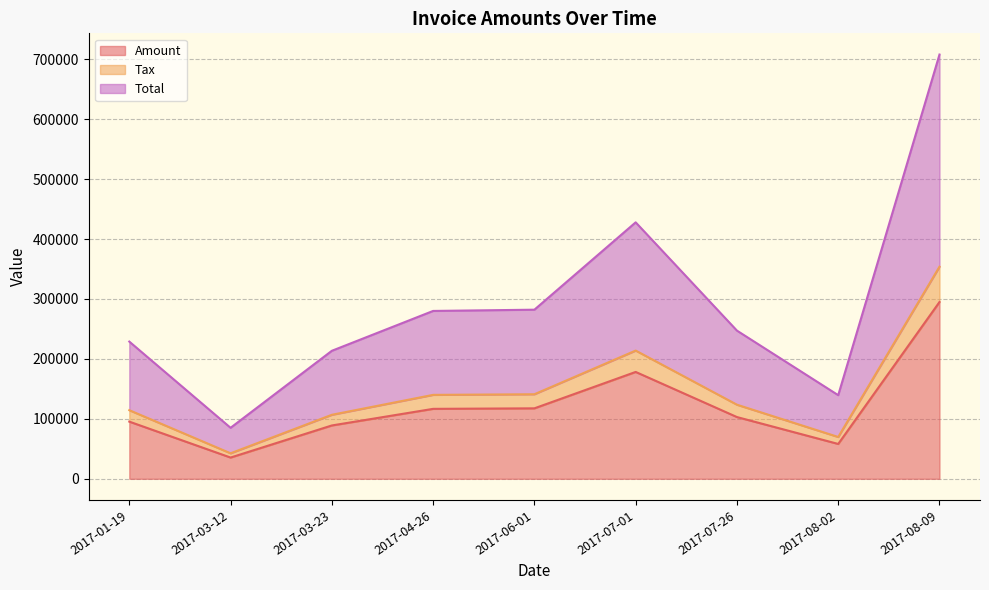

Which category has the lowest value in the Amount series?

2017-03-12